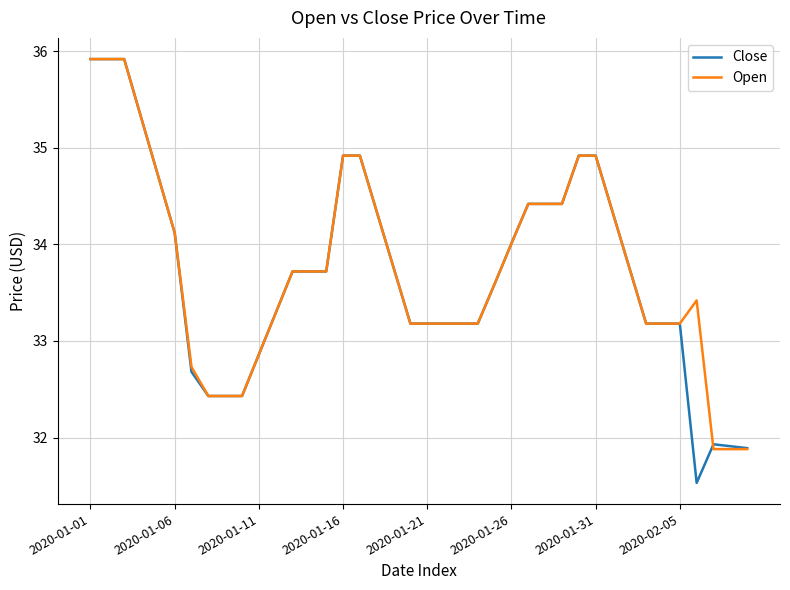

What is the highest value of the Close series?

35.9